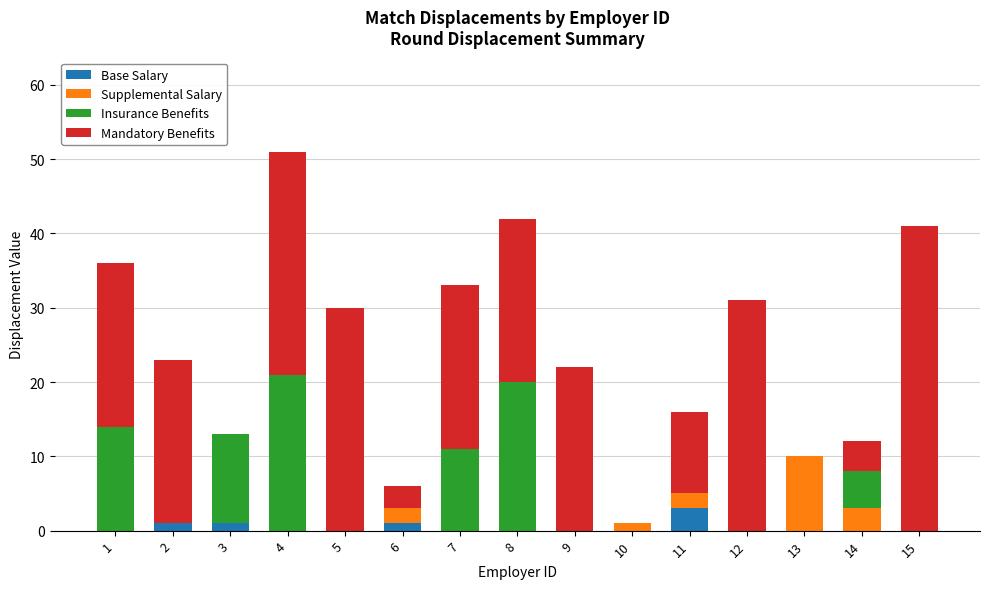

What is the total value across all series at 9?

22